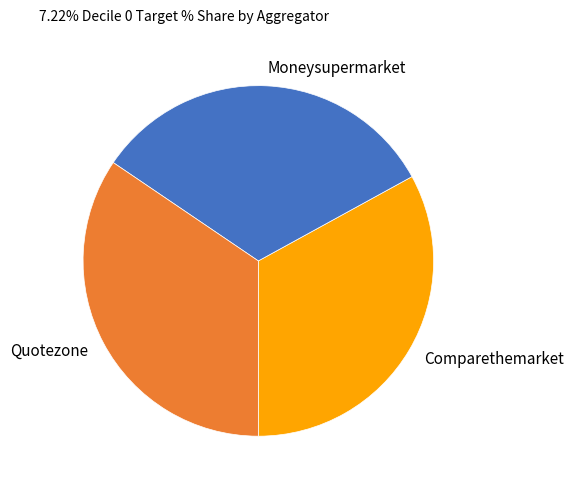

Do Comparethemarket and Moneysupermarket together represent more than half of the pie?

Yes